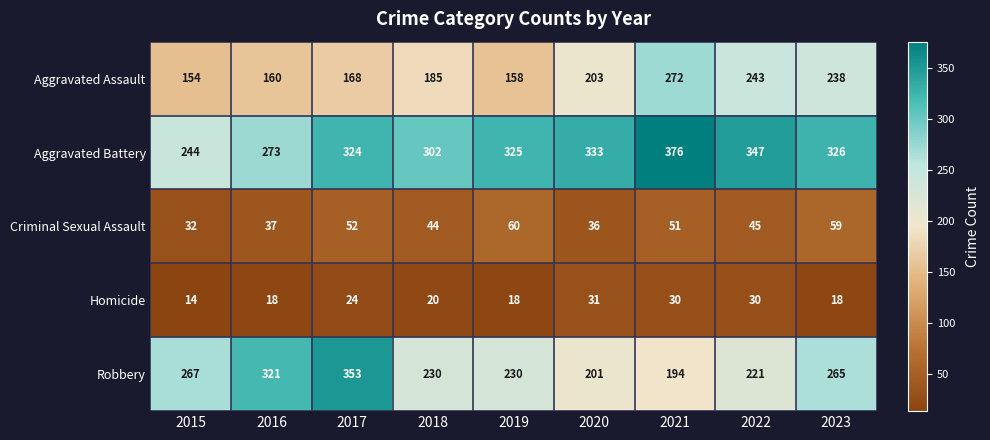

At which category is the sum across all series the highest?

2021